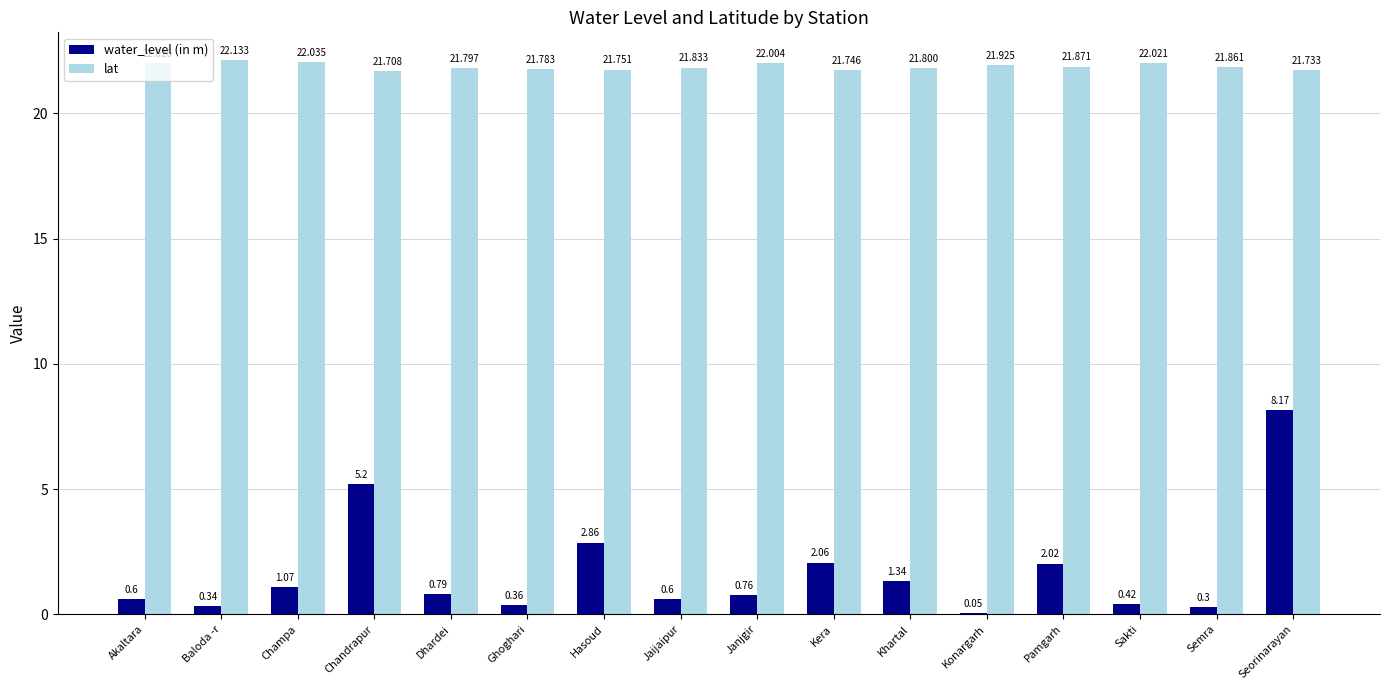

How many series are shown in this chart?

2